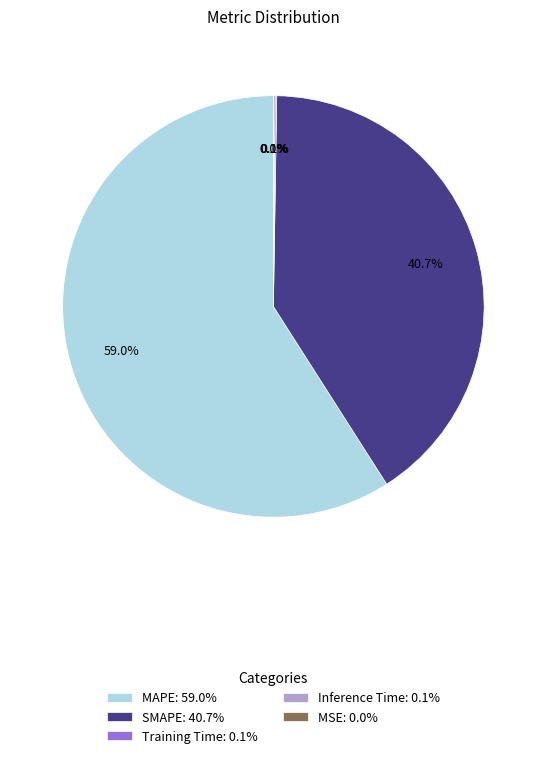

True or false: SMAPE accounts for 41% of the total.

True